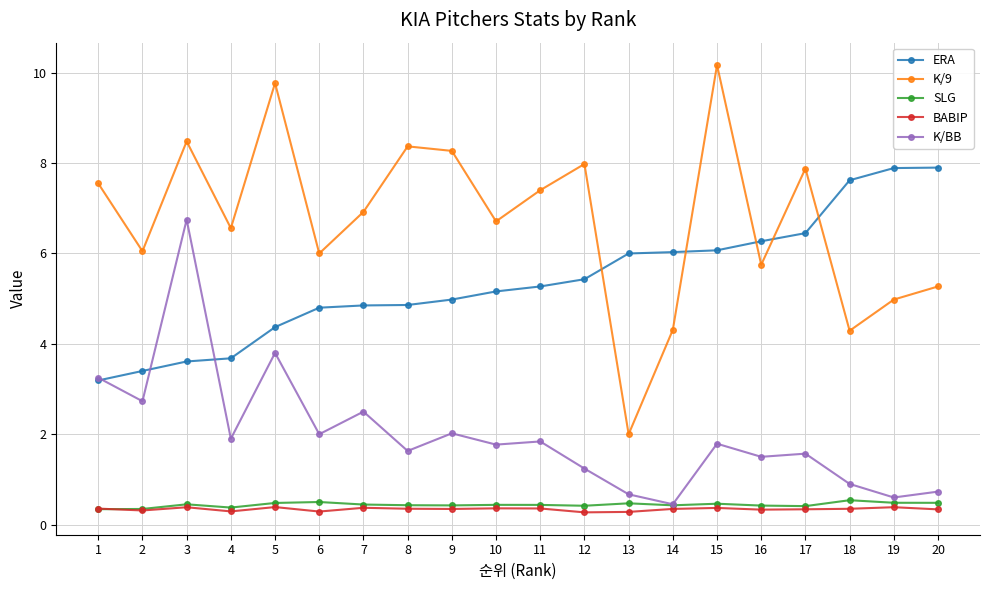

What is the value of the SLG point at the 6th from the left?

0.5